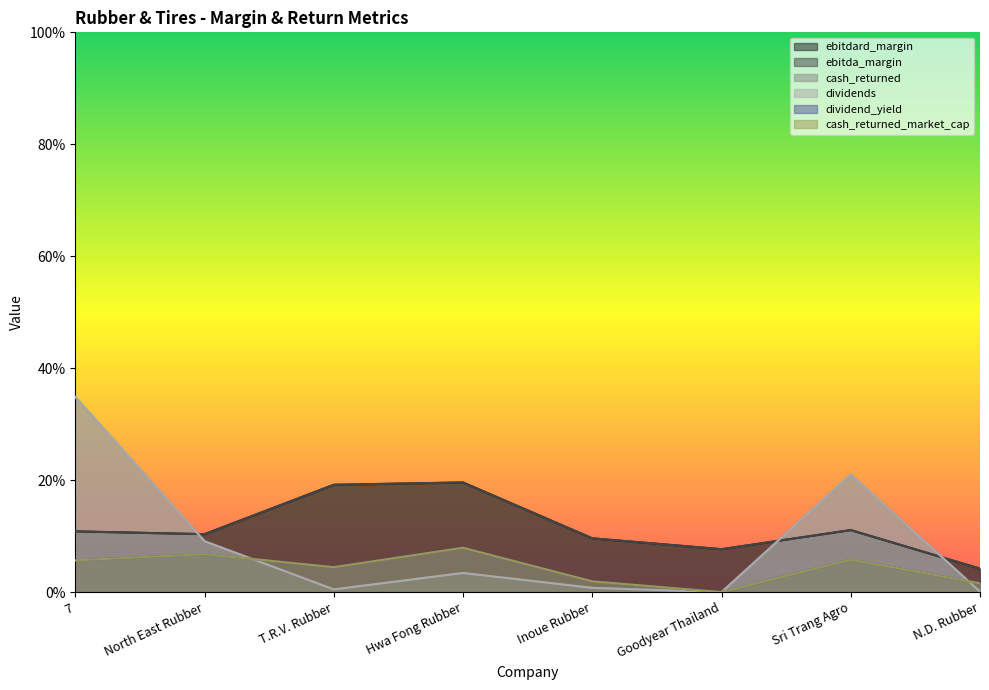

Between Sri Trang Agro and 7, which is larger?

Sri Trang Agro